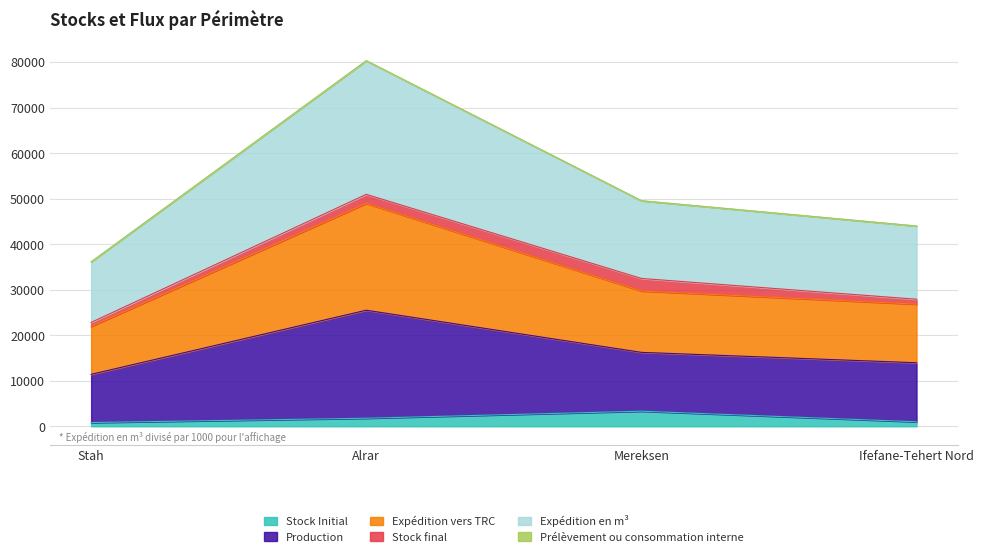

At which category is the sum across all series the highest?

Alrar